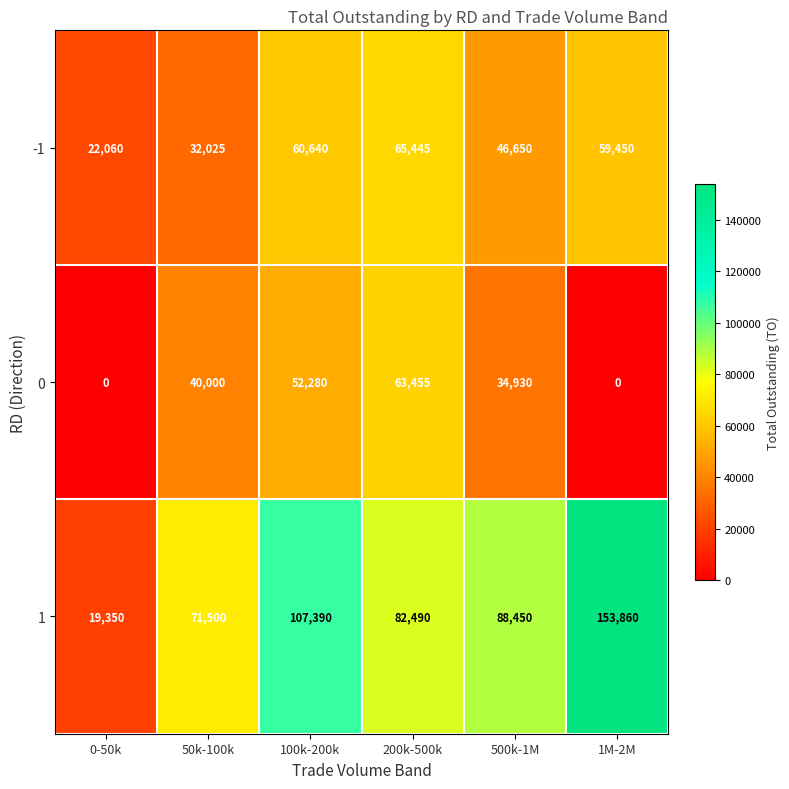

What value does the 0 series have at 100k-200k?

52280